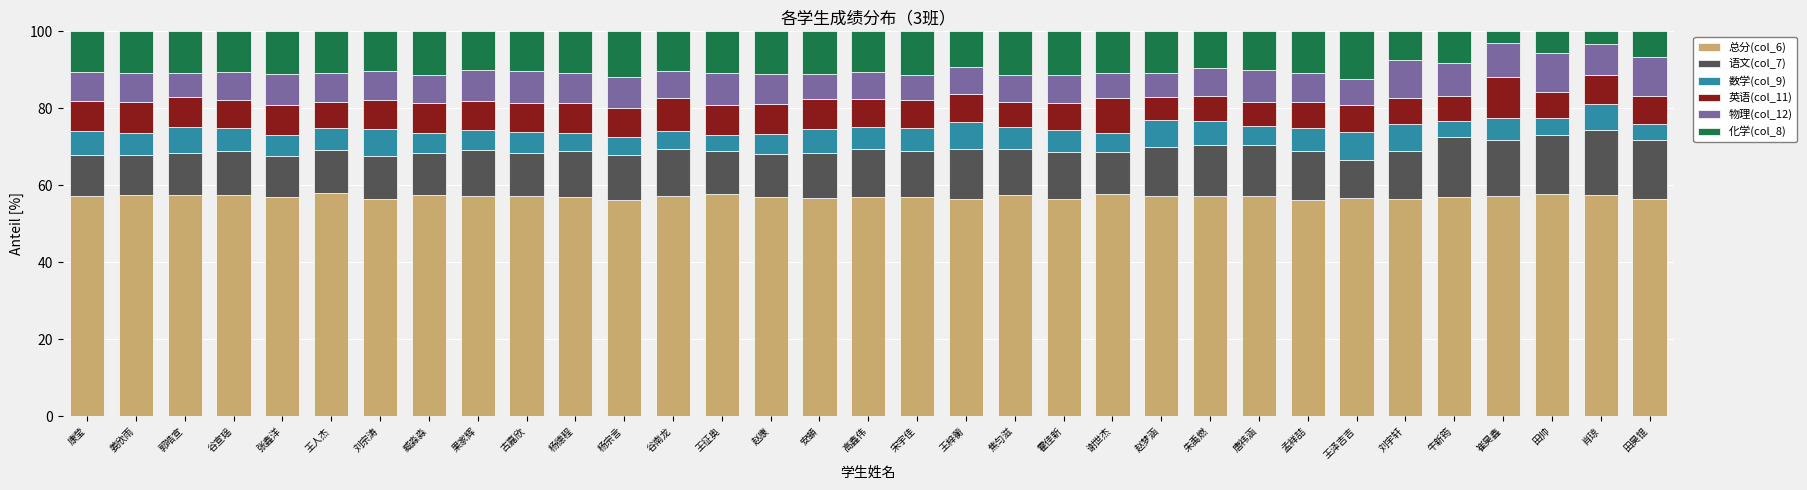

The value of 总分(col_6) at 孟祥喆 is 92.4. True or false?

False